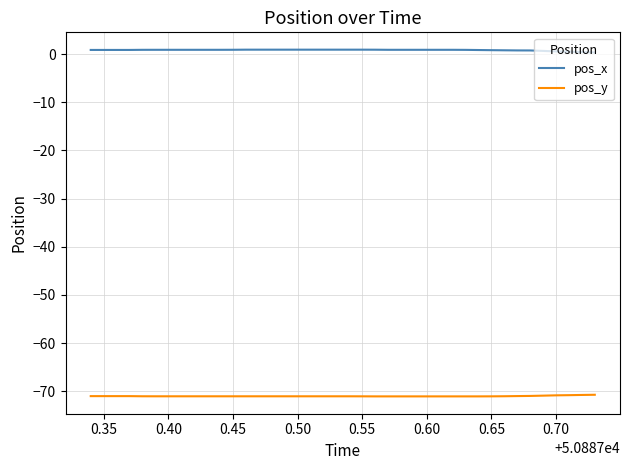

How many lines are shown in the chart?

2